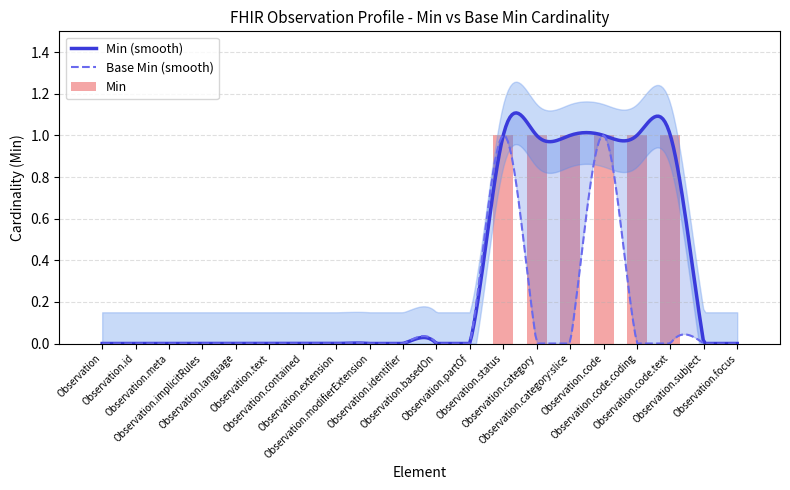

The value at Observation.focus is 0. True or false?

True